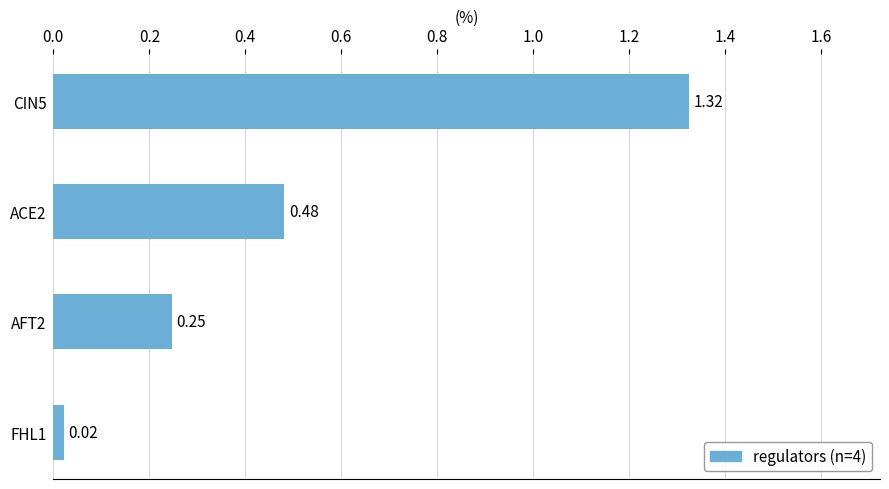

Which has a higher value, FHL1 or AFT2?

AFT2